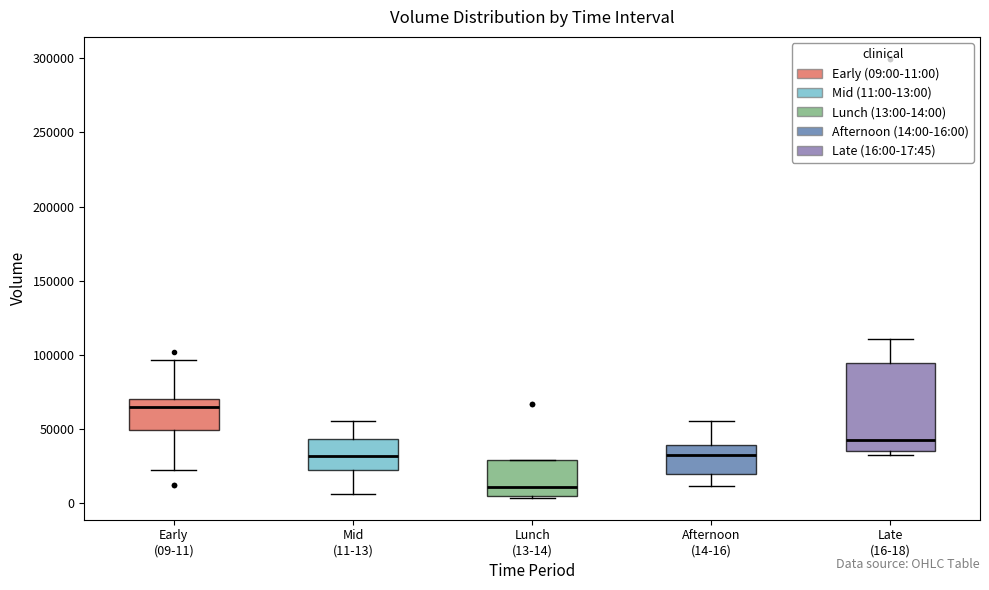

Which box has the lowest median line?

Lunch (13-14)